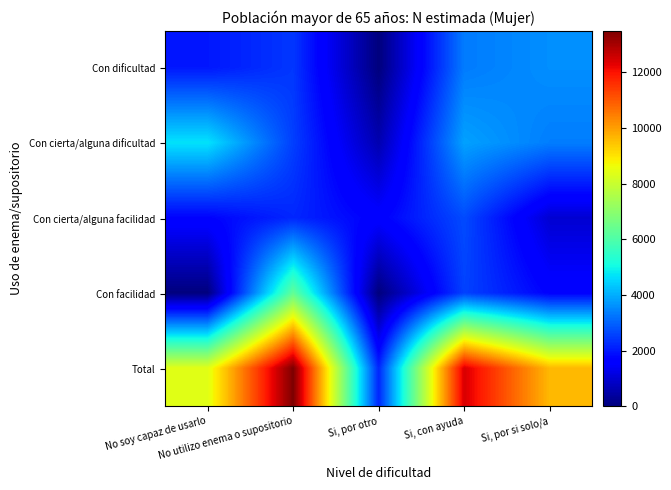

Rank the series by their maximum value, from highest to lowest.

Total, Con facilidad, Con cierta/alguna dificultad, Con dificultad, Con cierta/alguna facilidad